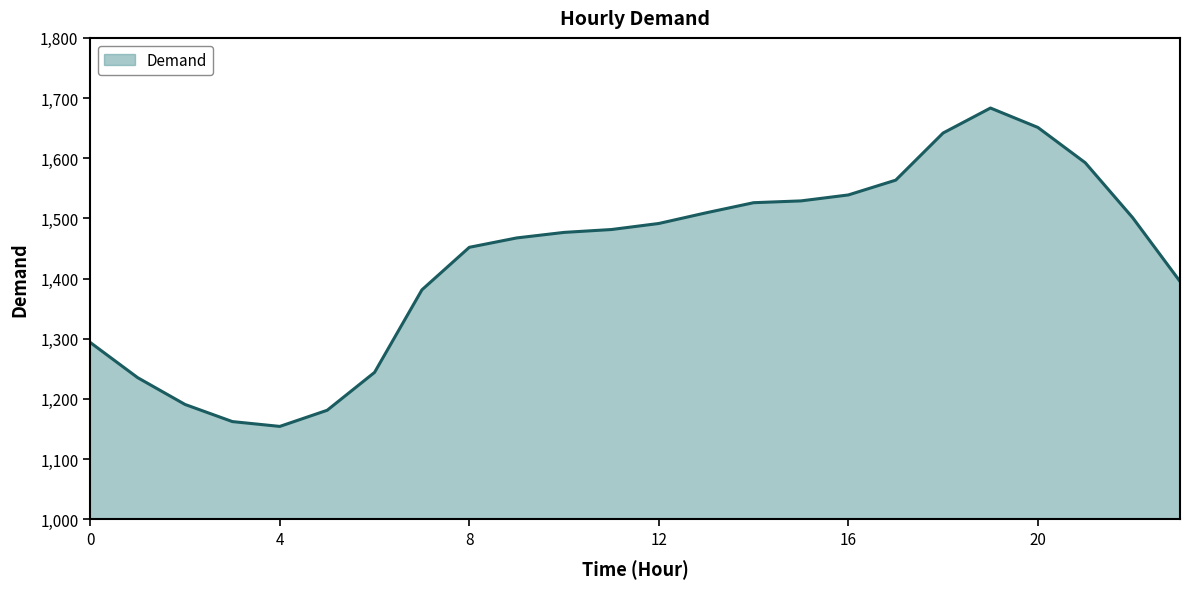

What is the value of the 14th point from the left?

1509.3